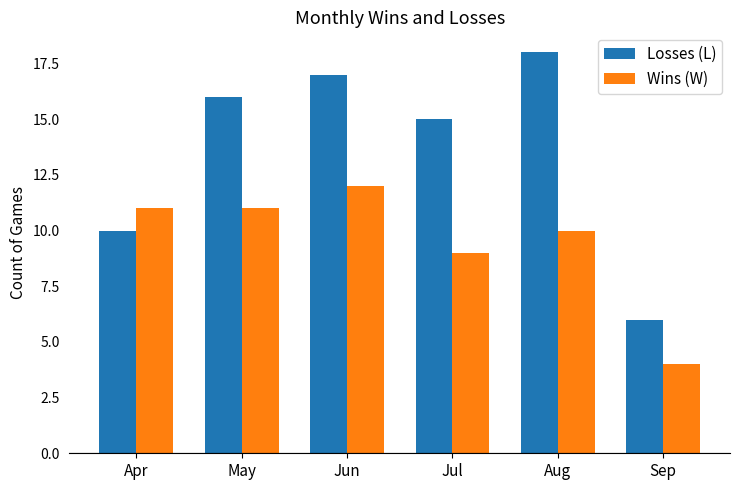

What is the total value across all series at Aug?

28